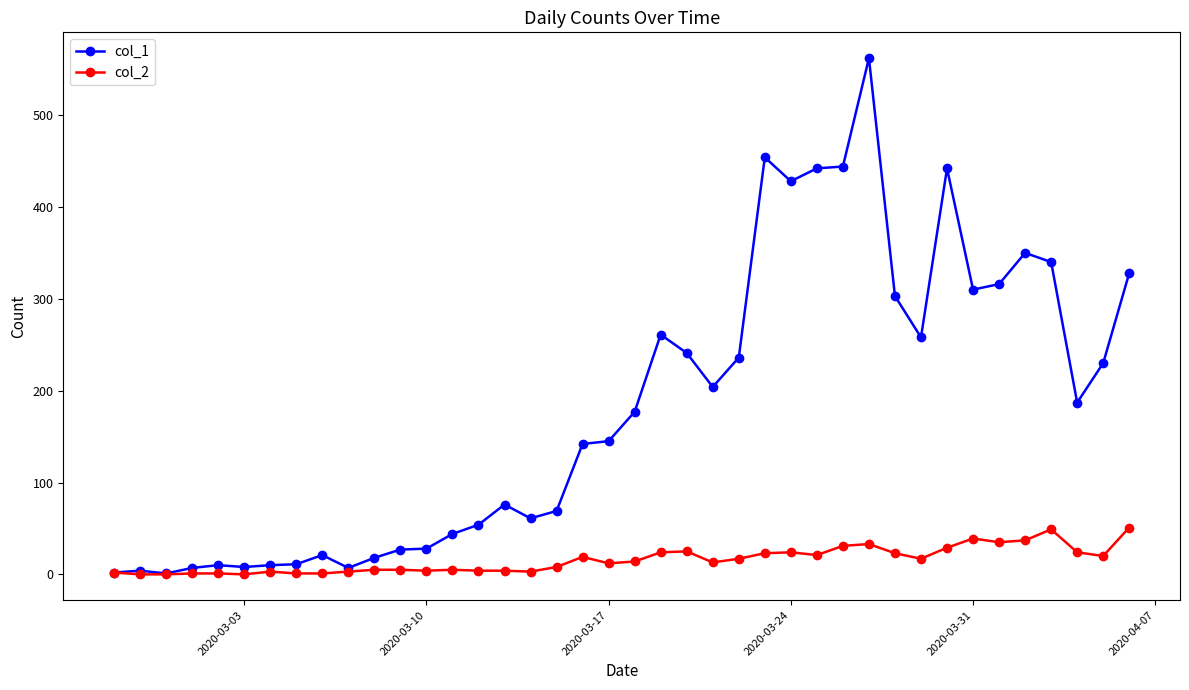

Which series has the widest spread of values?

col_1